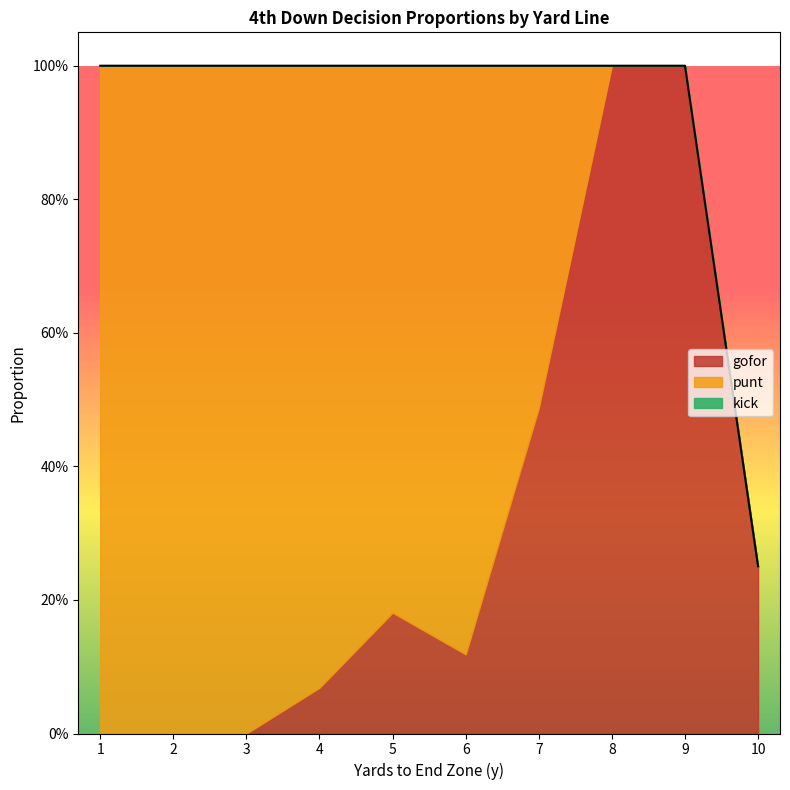

What is the highest value of the punt series?

1.0